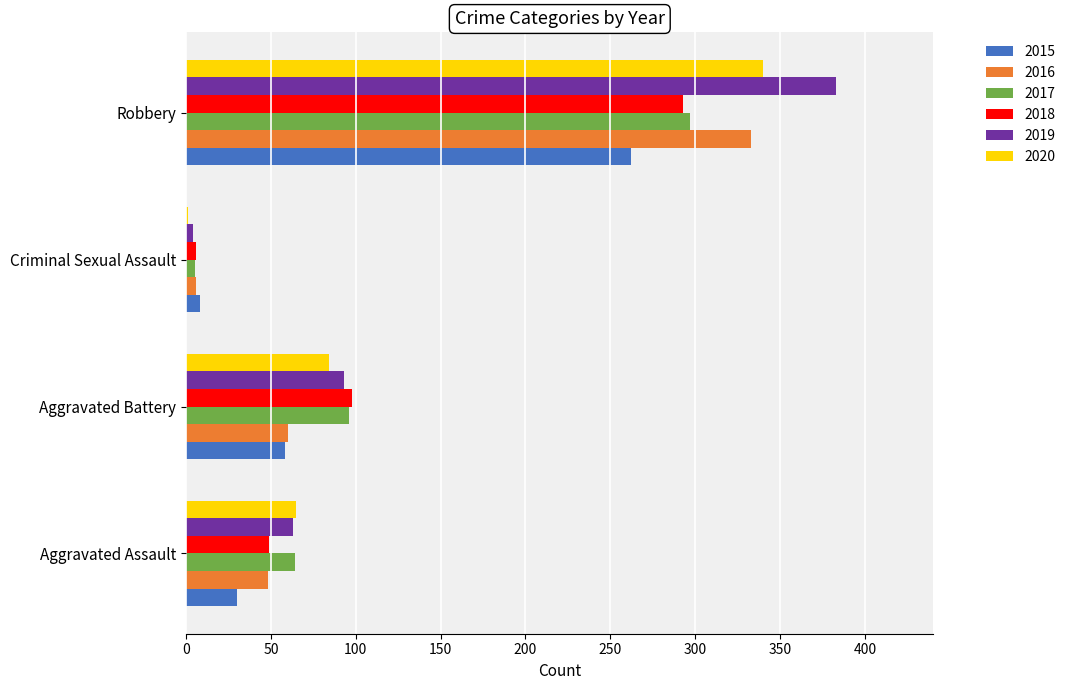

At which label is 2019 closest to 193?

Aggravated Battery